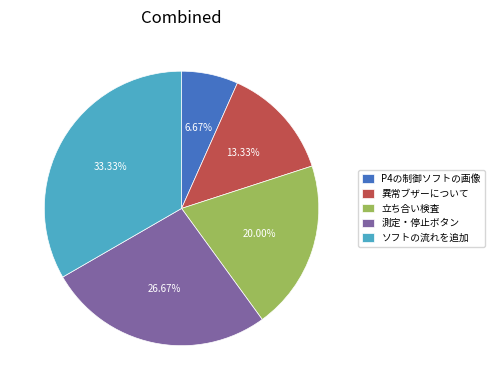

How many segments does this pie chart have?

5